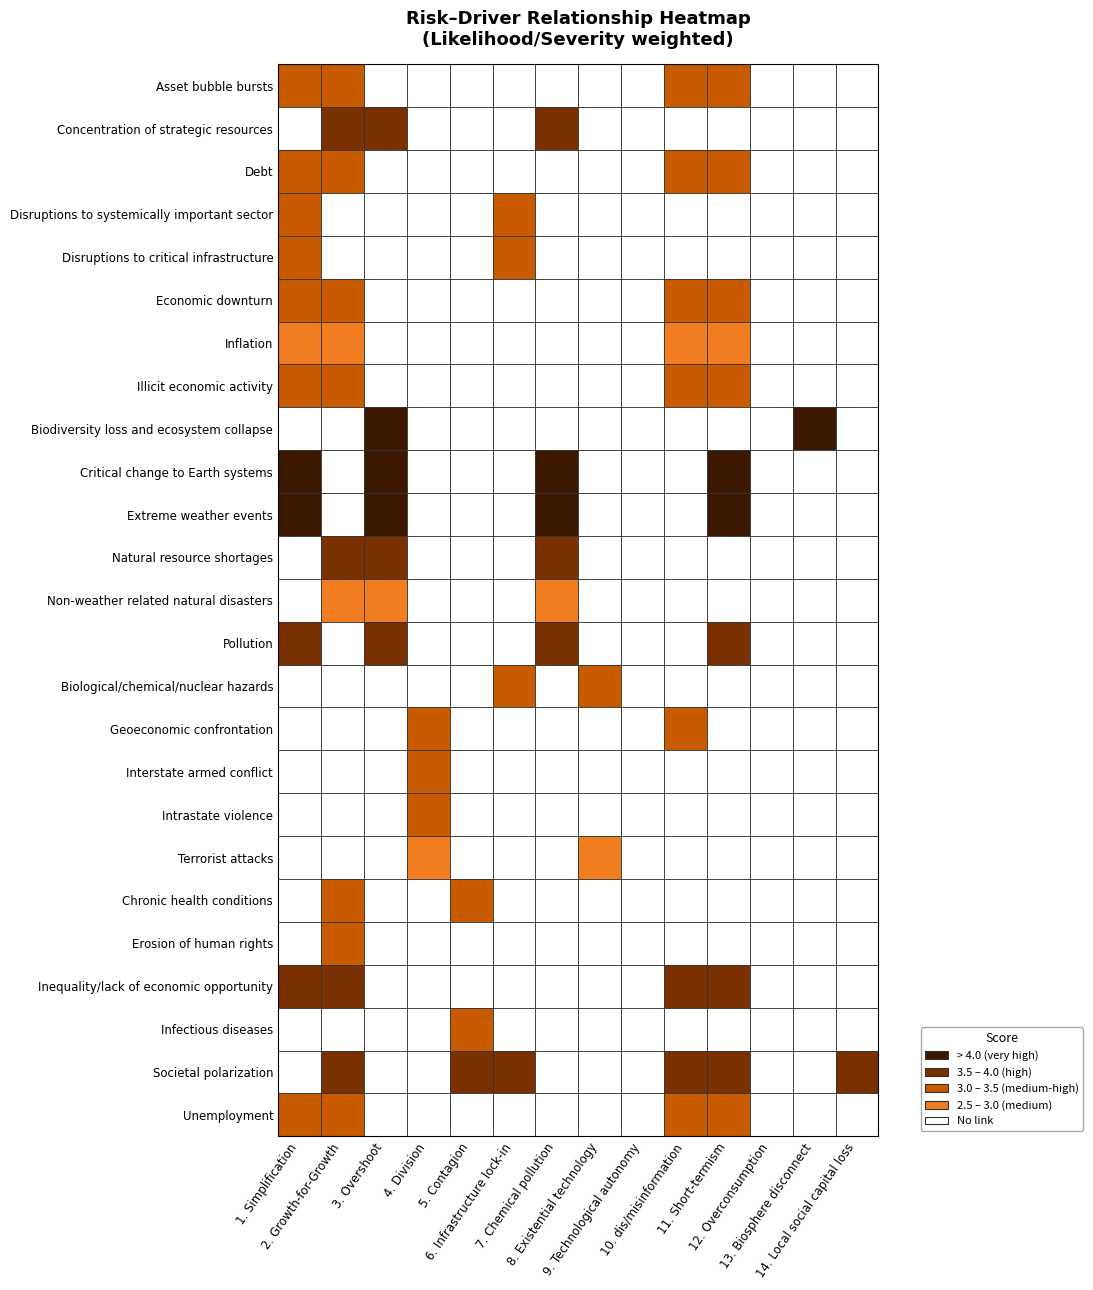

What is the total value across all series at 1?

43.1